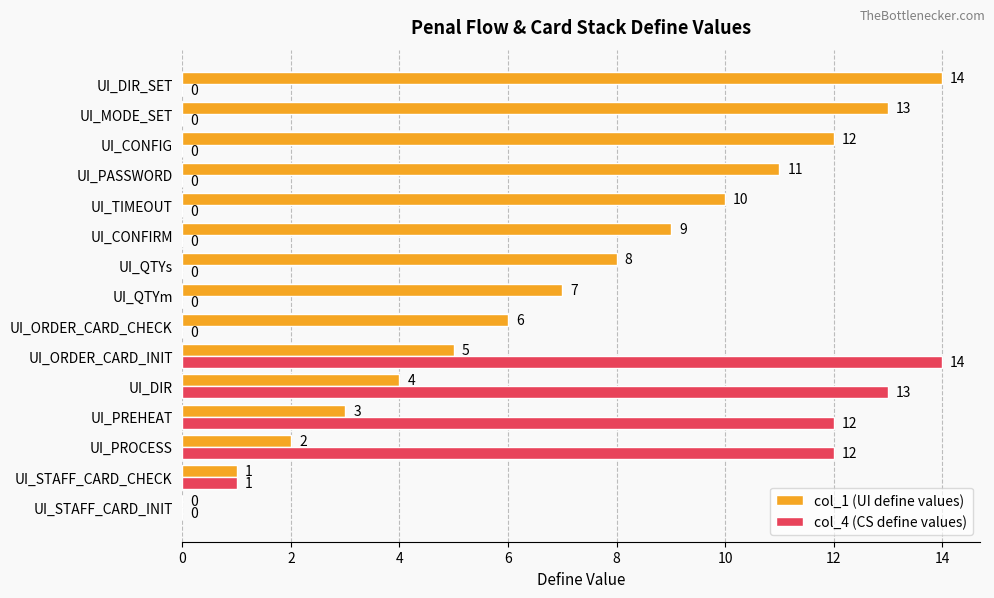

Where is col_1 (UI define values) nearest to the value 7?

UI_QTYm